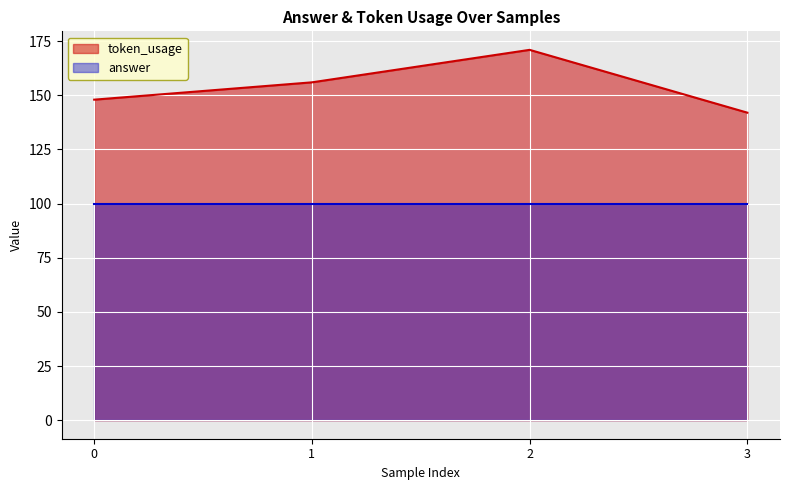

Is it true that the value at 2 is 171?

True